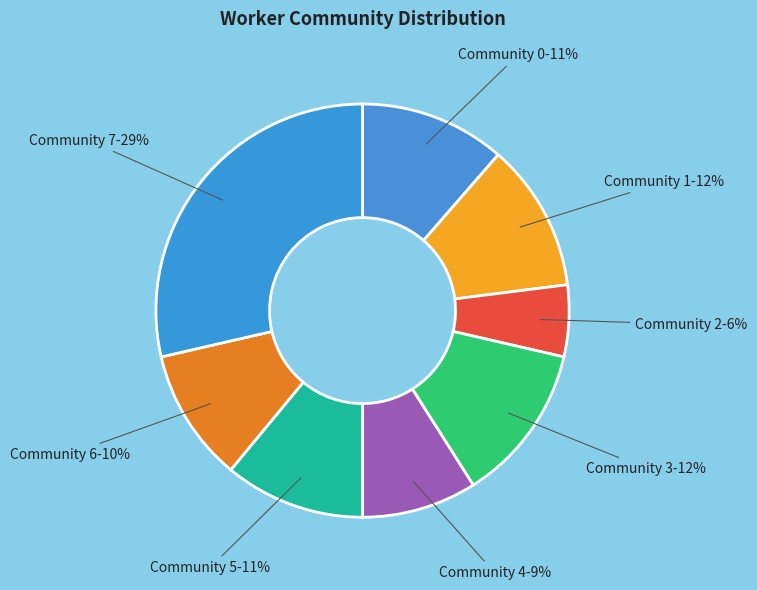

To the nearest percent, what percentage of the pie is Community 5?

11%